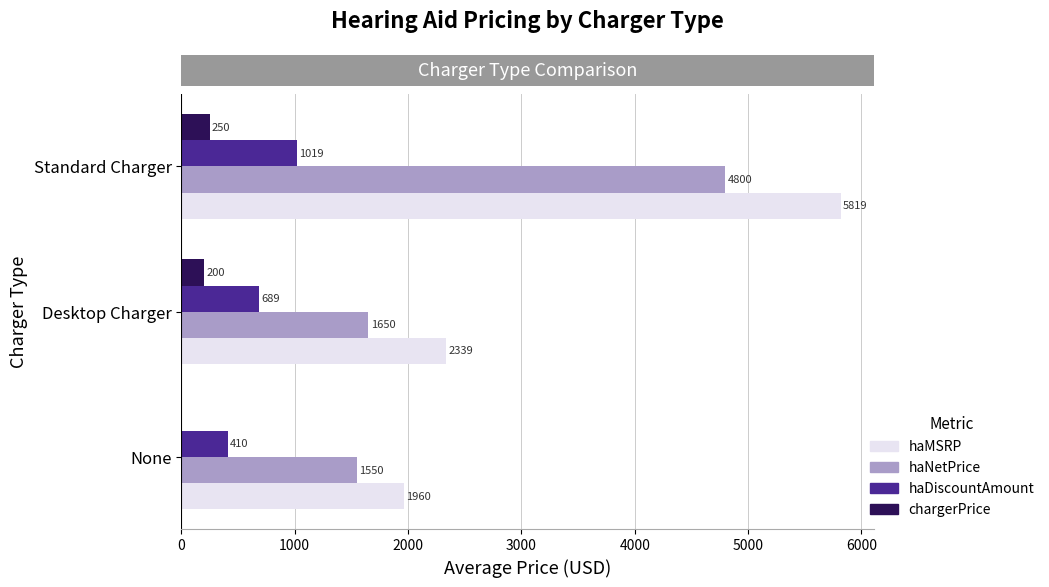

Which series has the largest total across all categories?

haMSRP